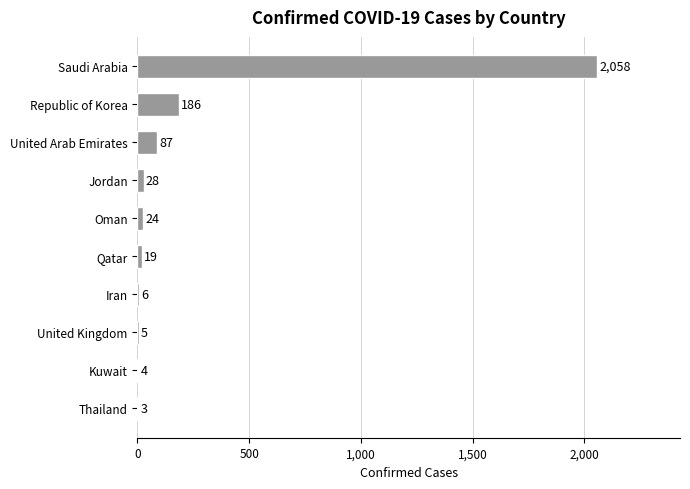

What is the greatest value displayed?

2058